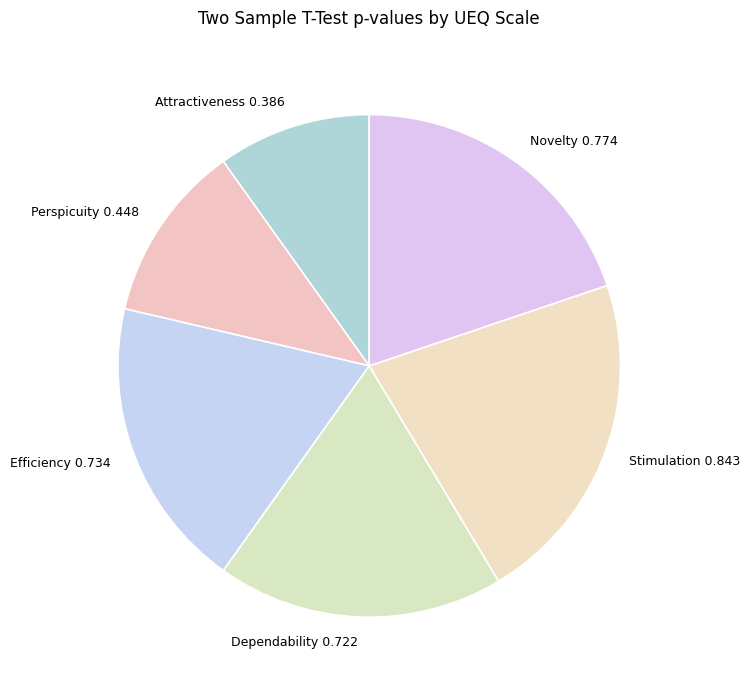

Between Attractiveness and Perspicuity, which is larger?

Perspicuity